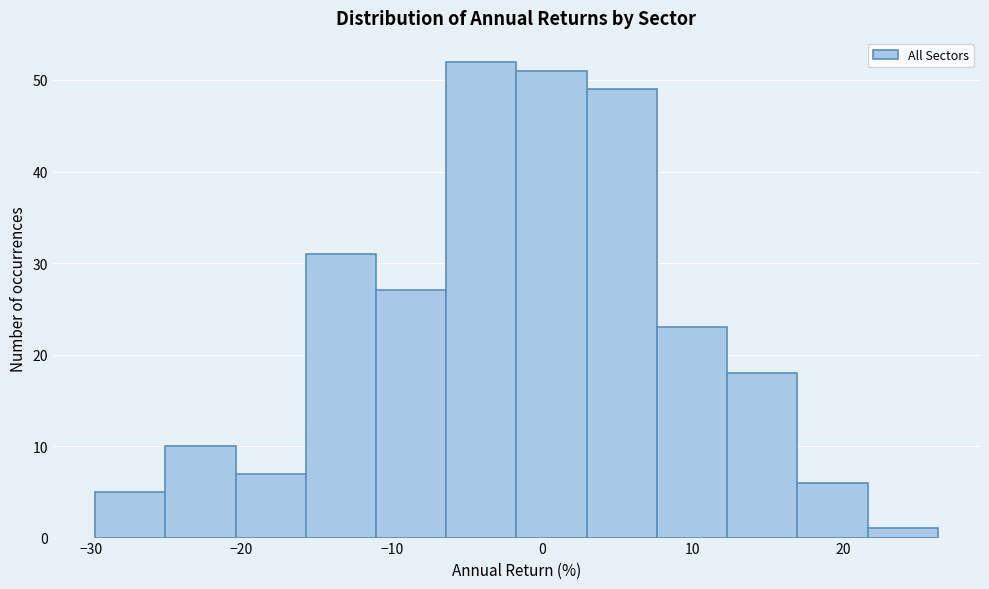

Which range on the x-axis has the tallest bar?

-6 to -2